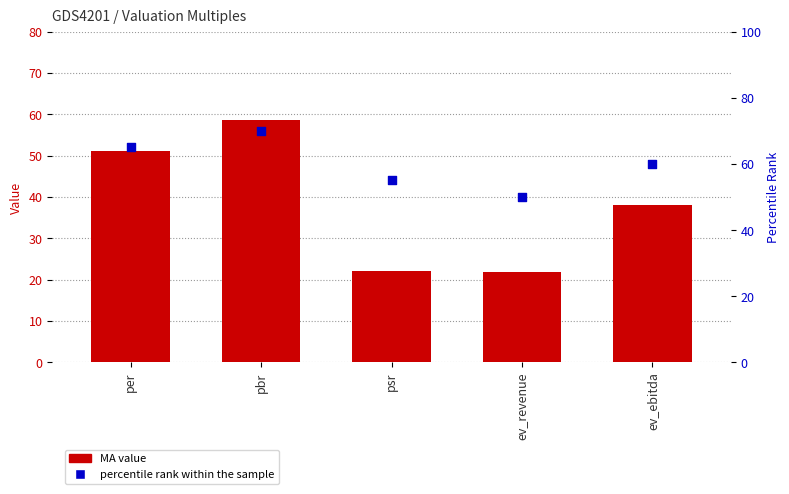

Which series reaches the minimum Y coordinate?

MA